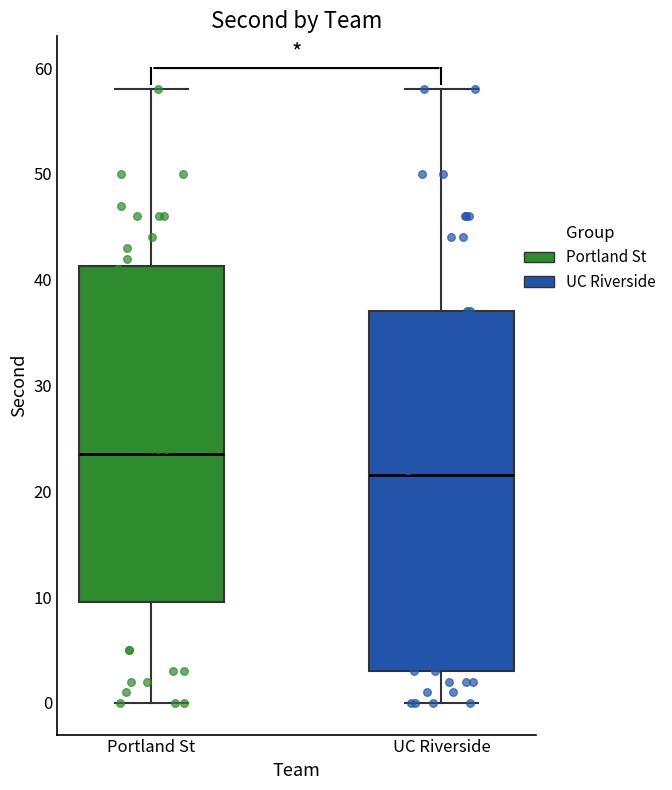

Where does the median line of the box for Portland St sit on the y-axis? The values are not printed on the chart, so give them approximately, as read against the axis.

24